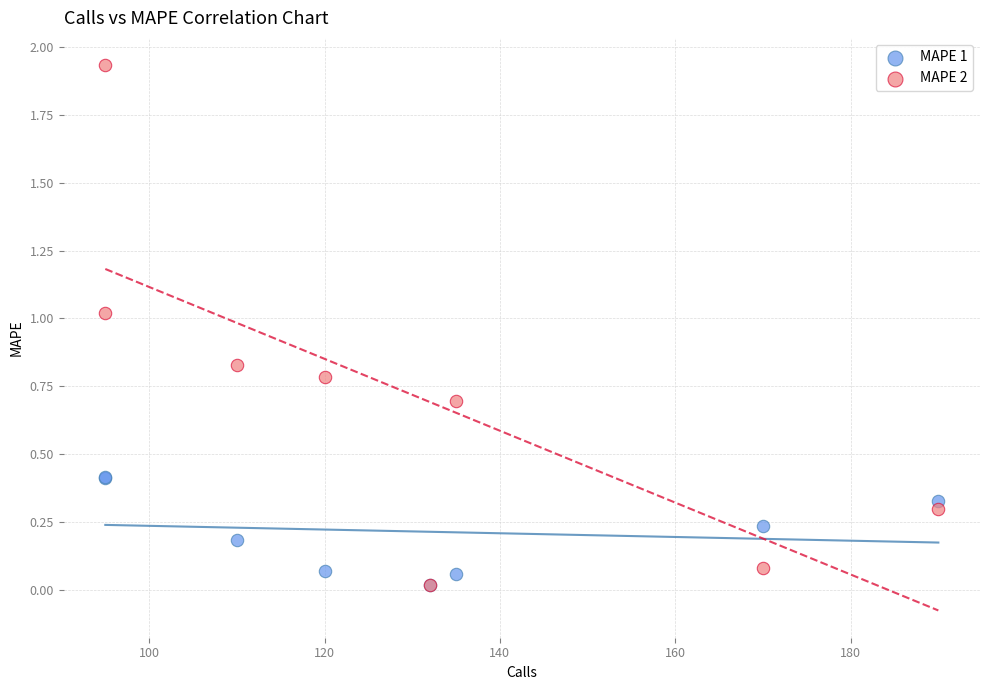

Which series has the widest spread of Y values?

MAPE 2